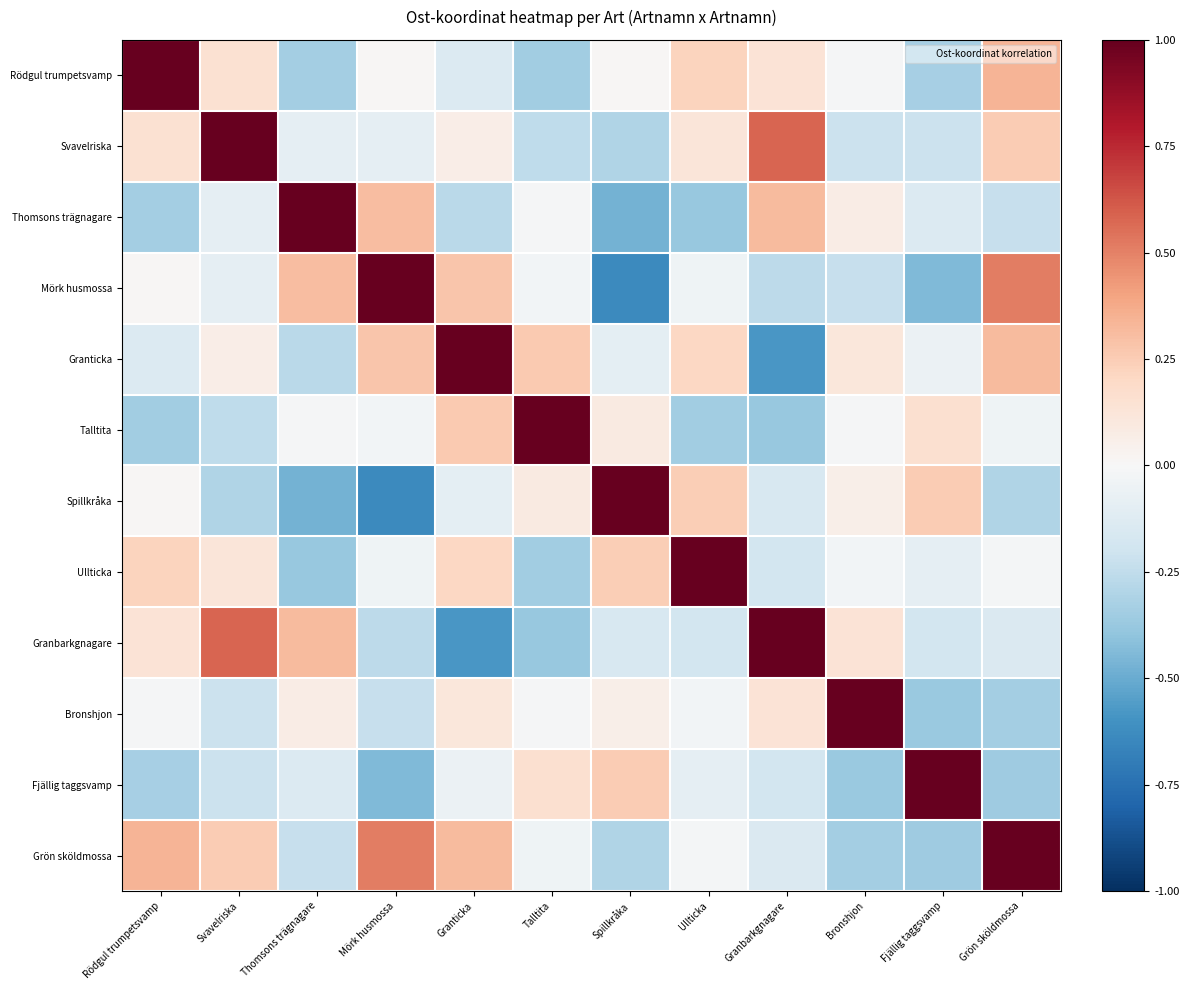

What is the difference between the highest and lowest values at Bronshjon?

1.4